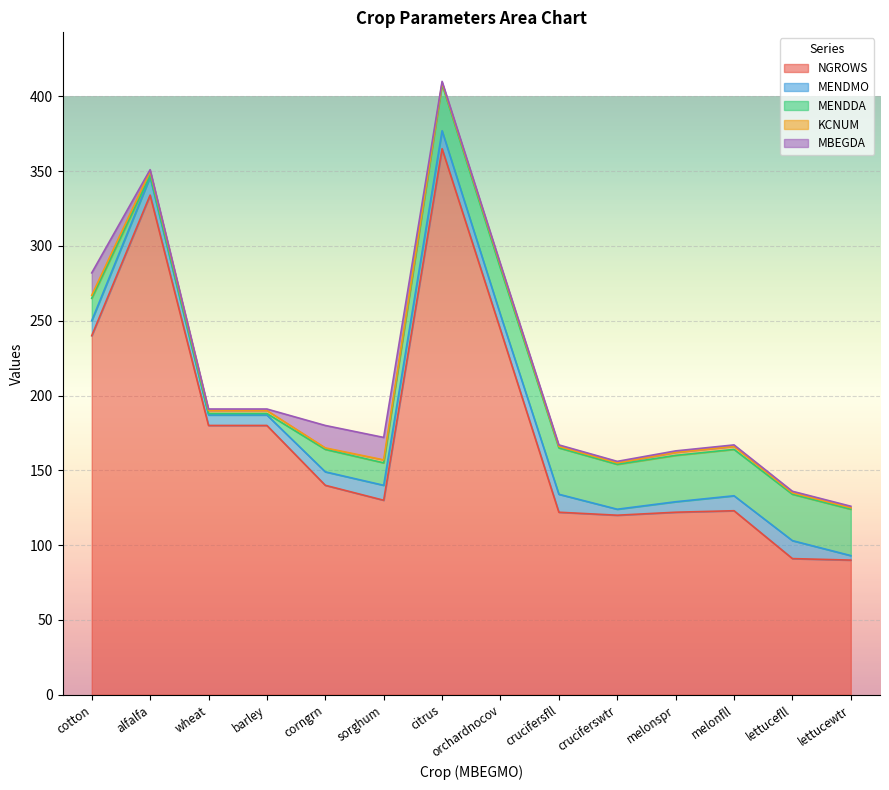

True or false: MENDDA has more than 2 points higher than both neighbors.

False